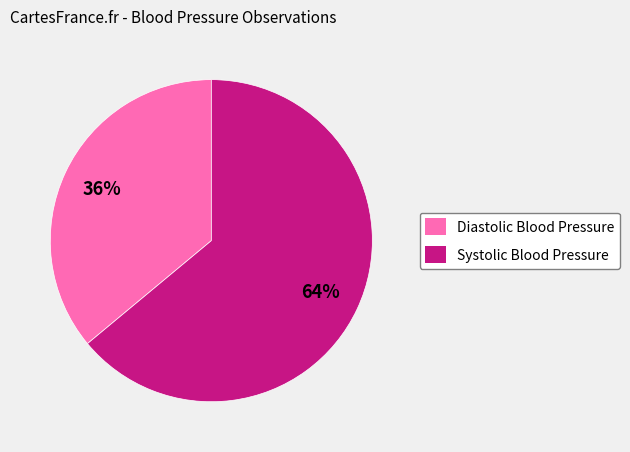

What is the ratio of the value at Systolic Blood Pressure to the value at Diastolic Blood Pressure?

1.8